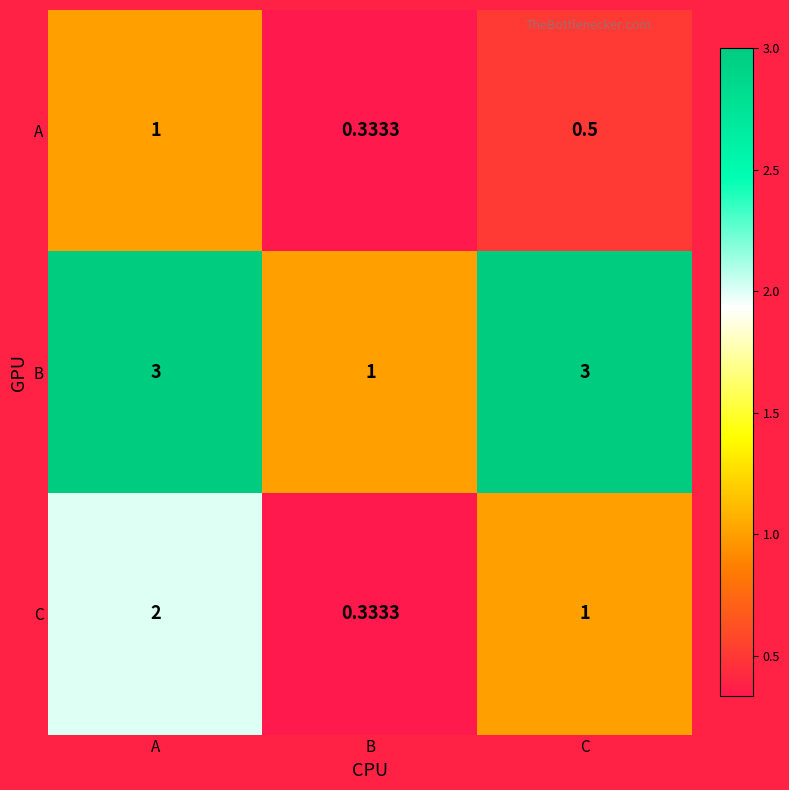

Rank the series by their average value, from highest to lowest.

B, C, A